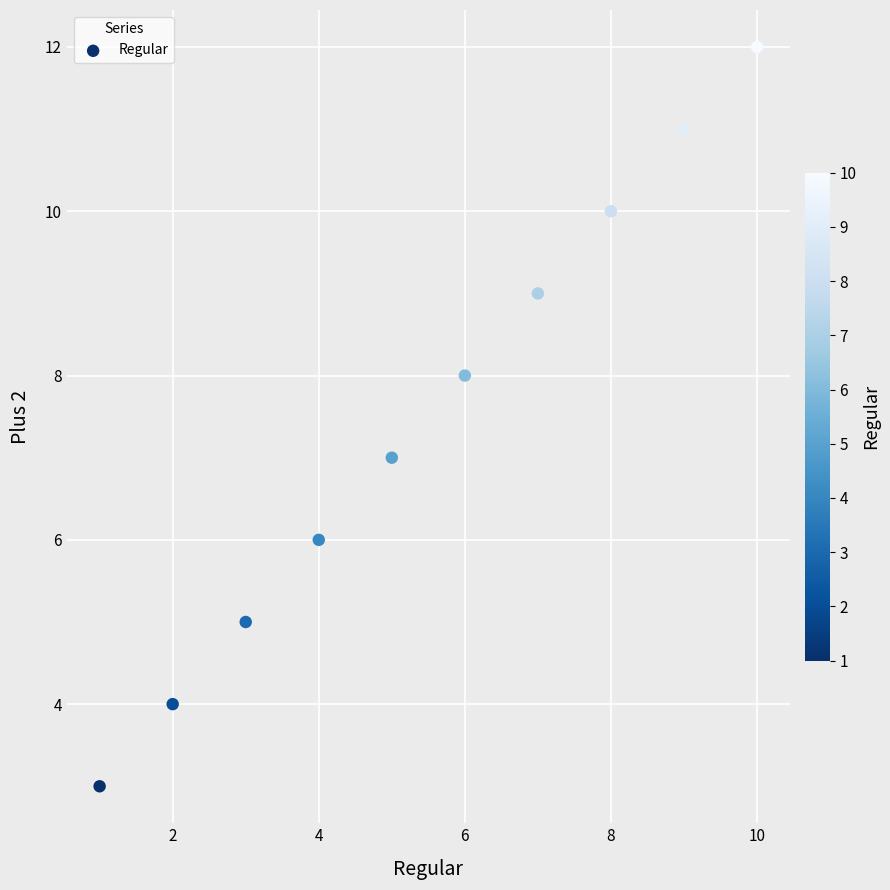

What is the average Y value?

8